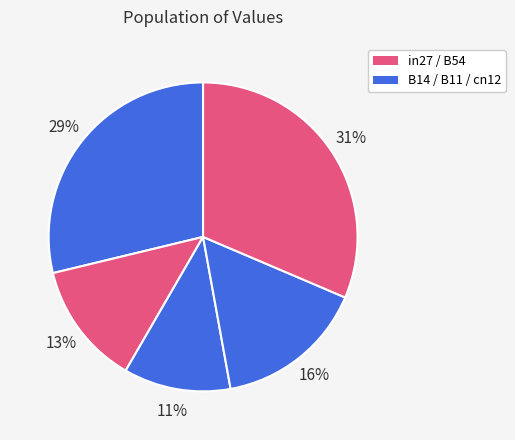

How many segments does this pie chart have?

5